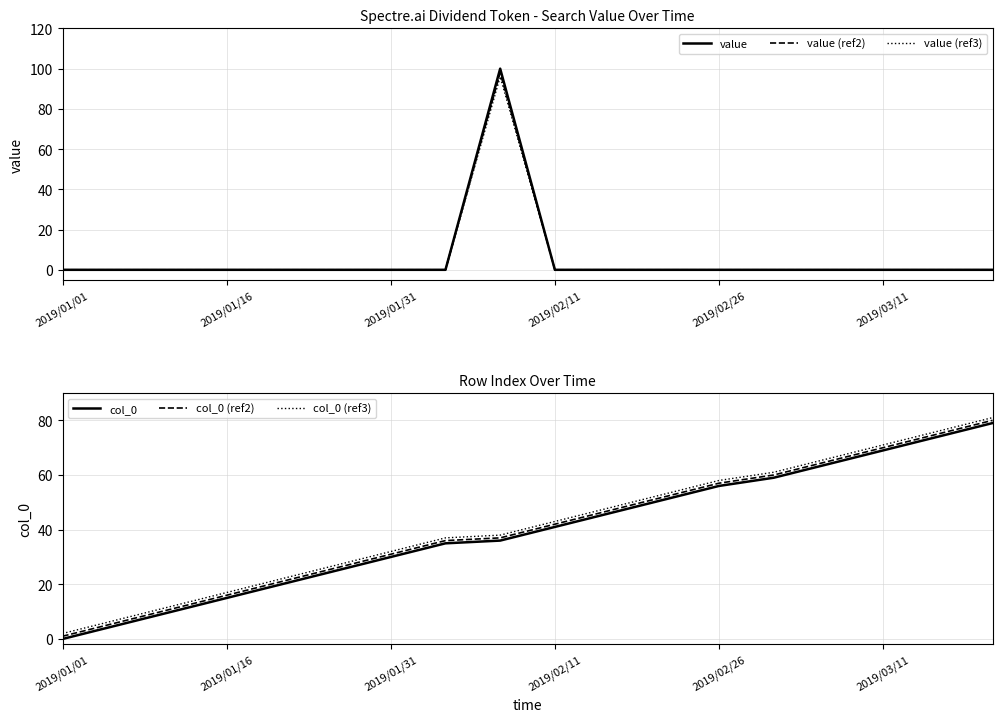

At how many categories does at least one series exceed 35?

11